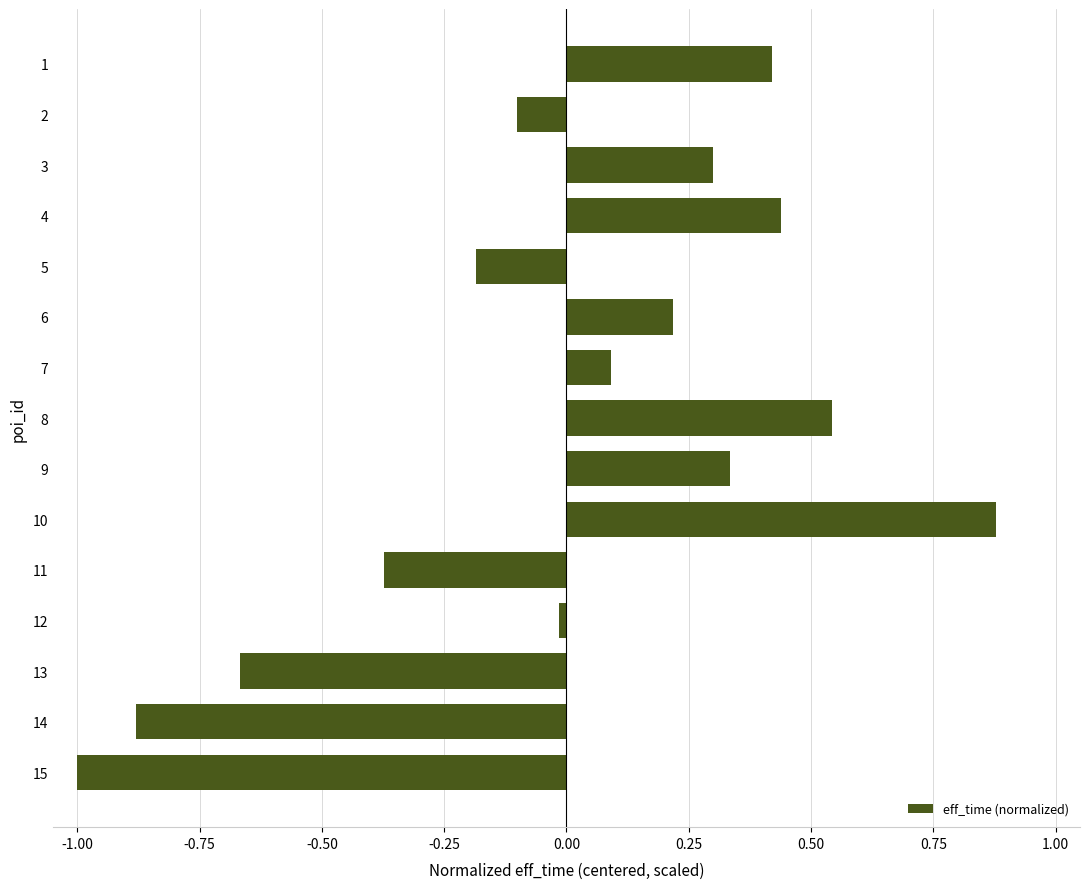

At which category does the chart reach its peak across all series?

10